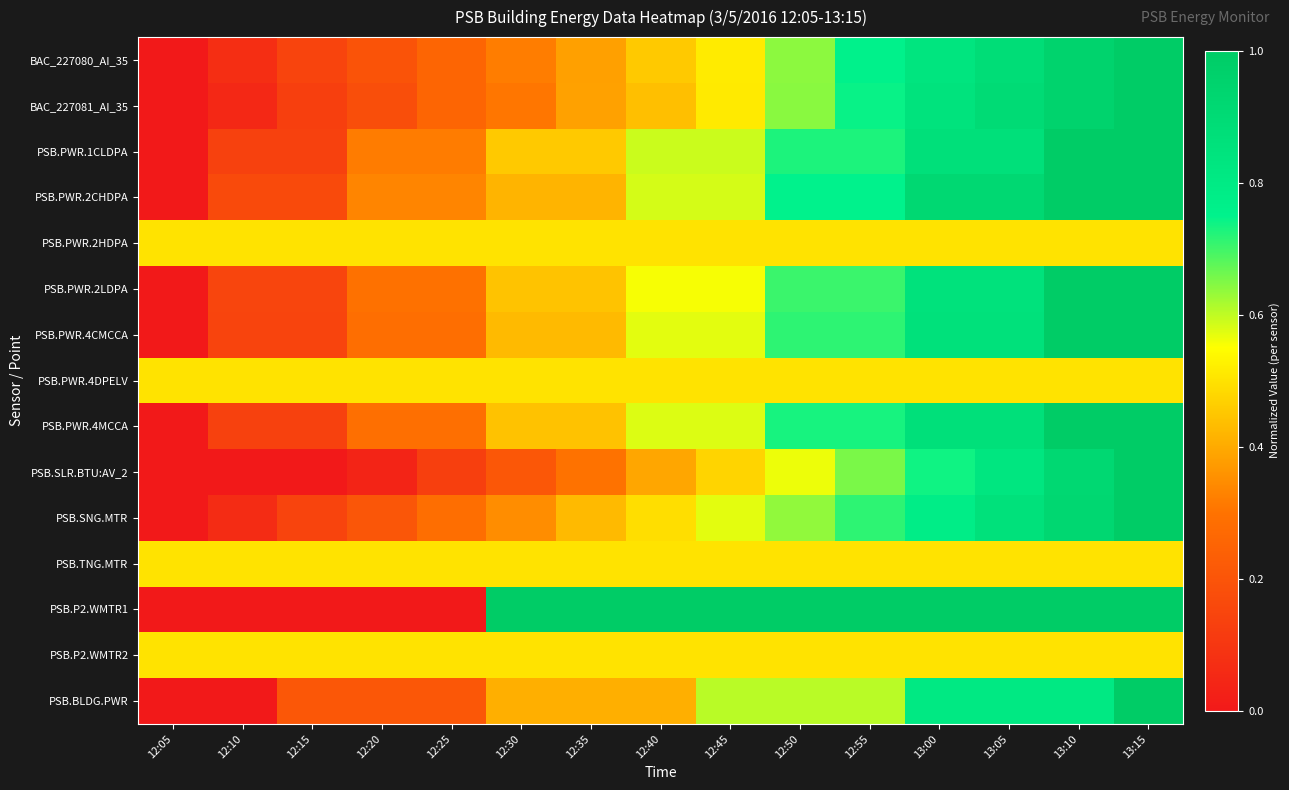

What is the total value across all series at 12:05?

2.0